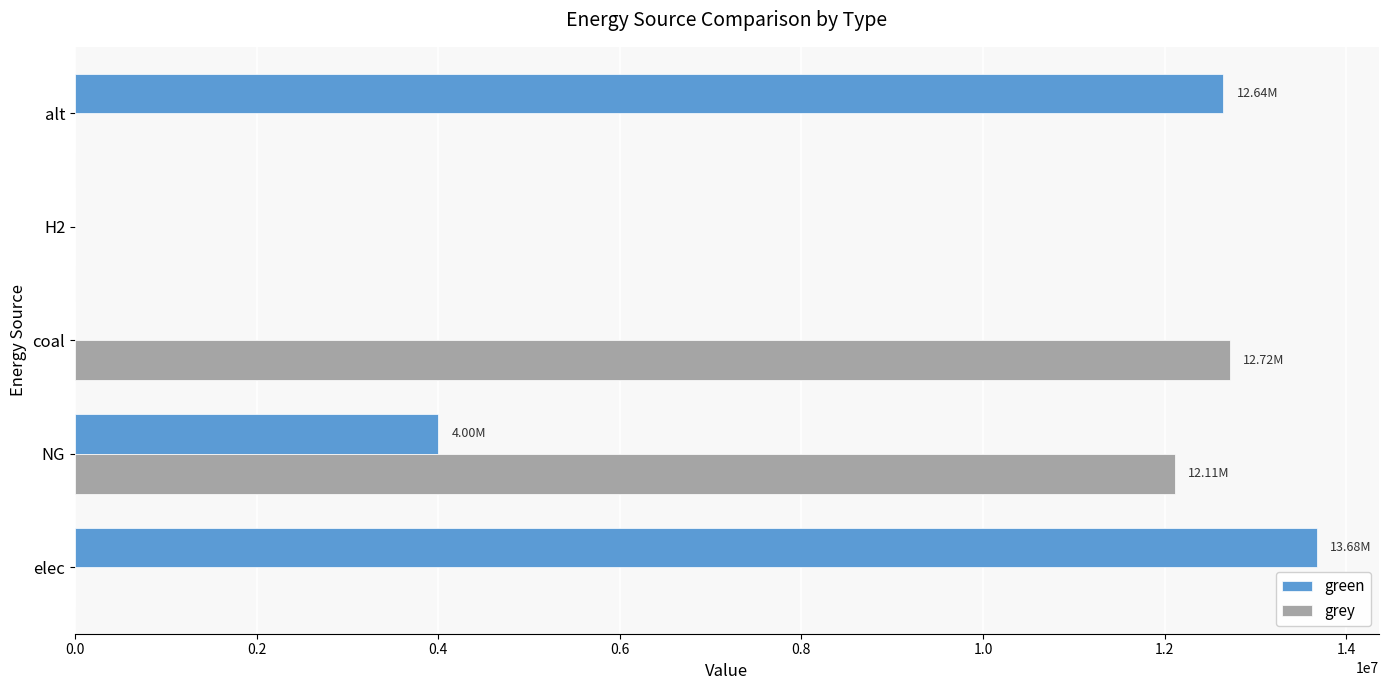

What is the sum of the green values at coal and NG?

4000000.0